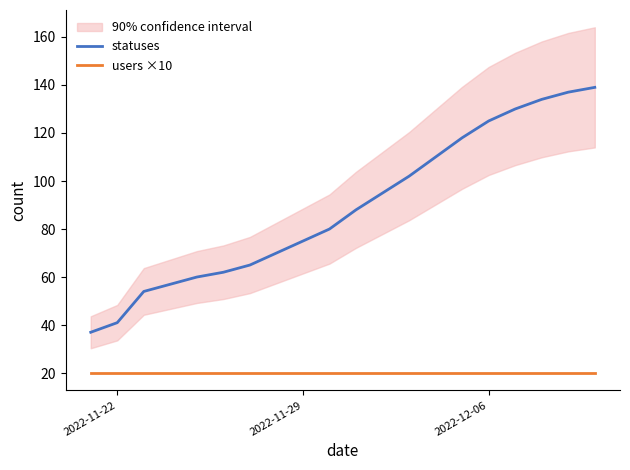

What is the highest value of the statuses series?

139